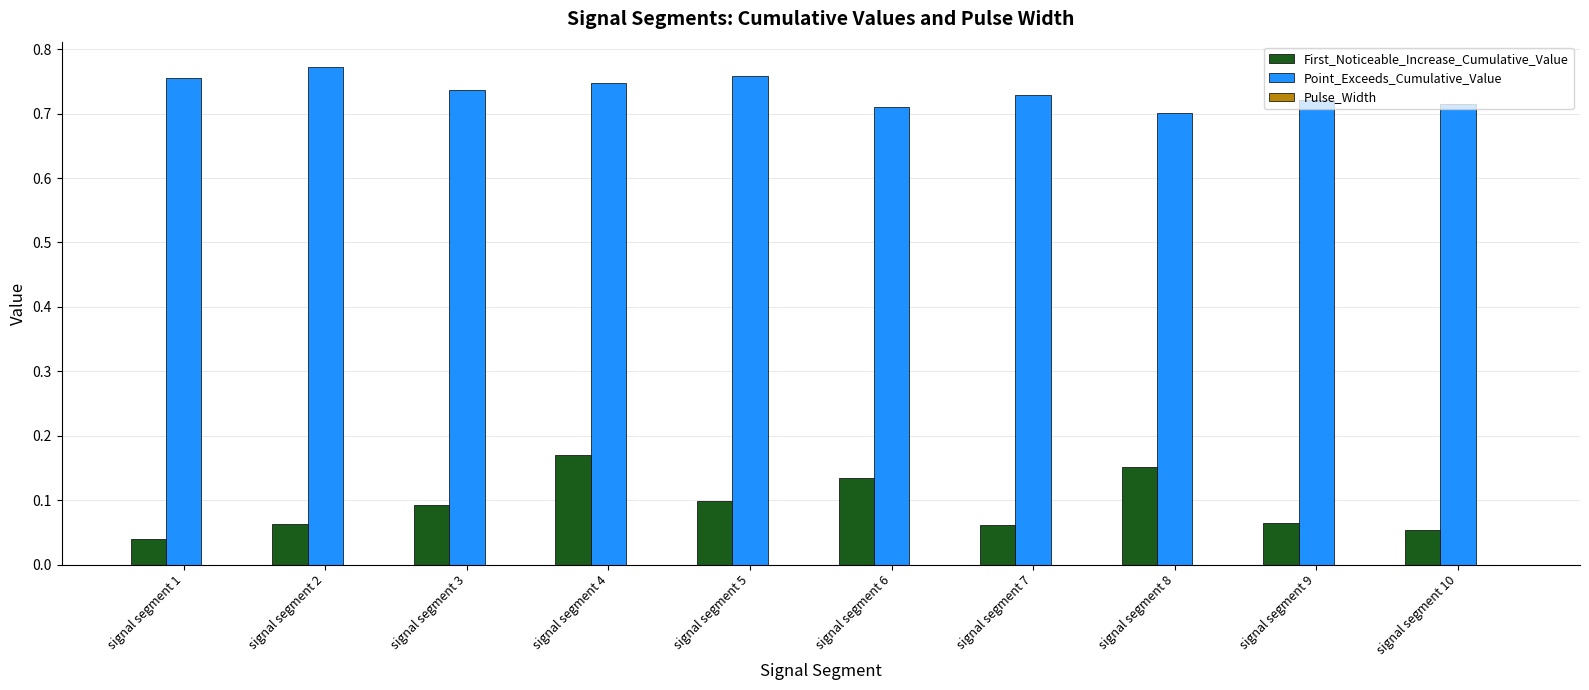

Is the value of Point_Exceeds_Cumulative_Value at signal segment 1 greater than the value of First_Noticeable_Increase_Cumulative_Value at signal segment 6?

Yes